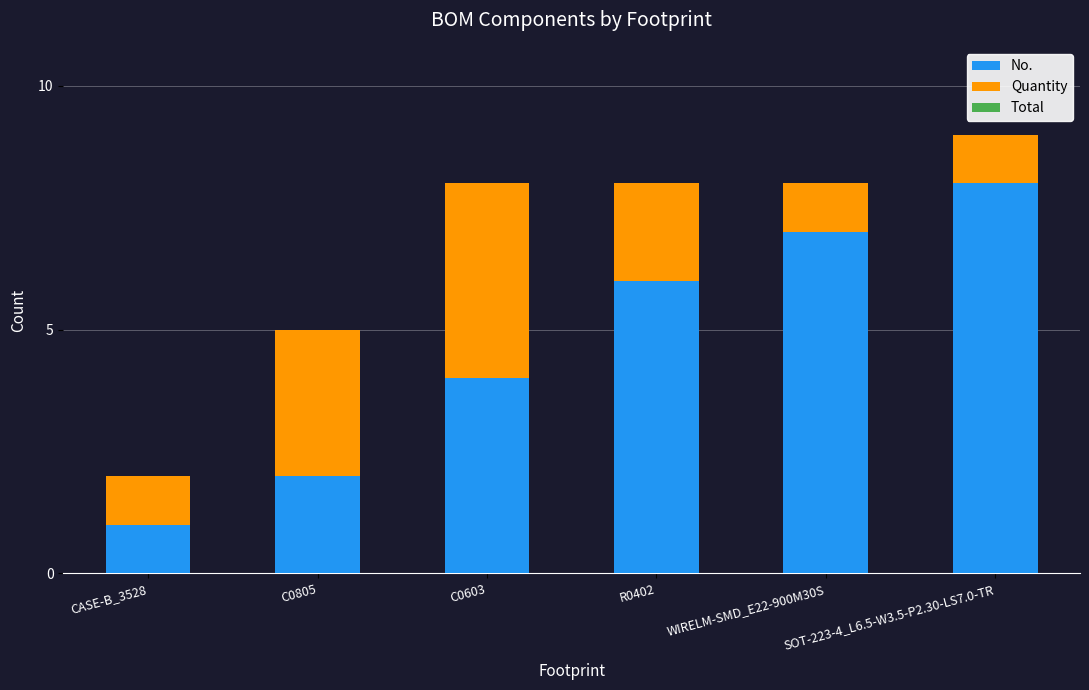

At which category is the sum across all series the highest?

SOT-223-4_L6.5-W3.5-P2.30-LS7.0-TR